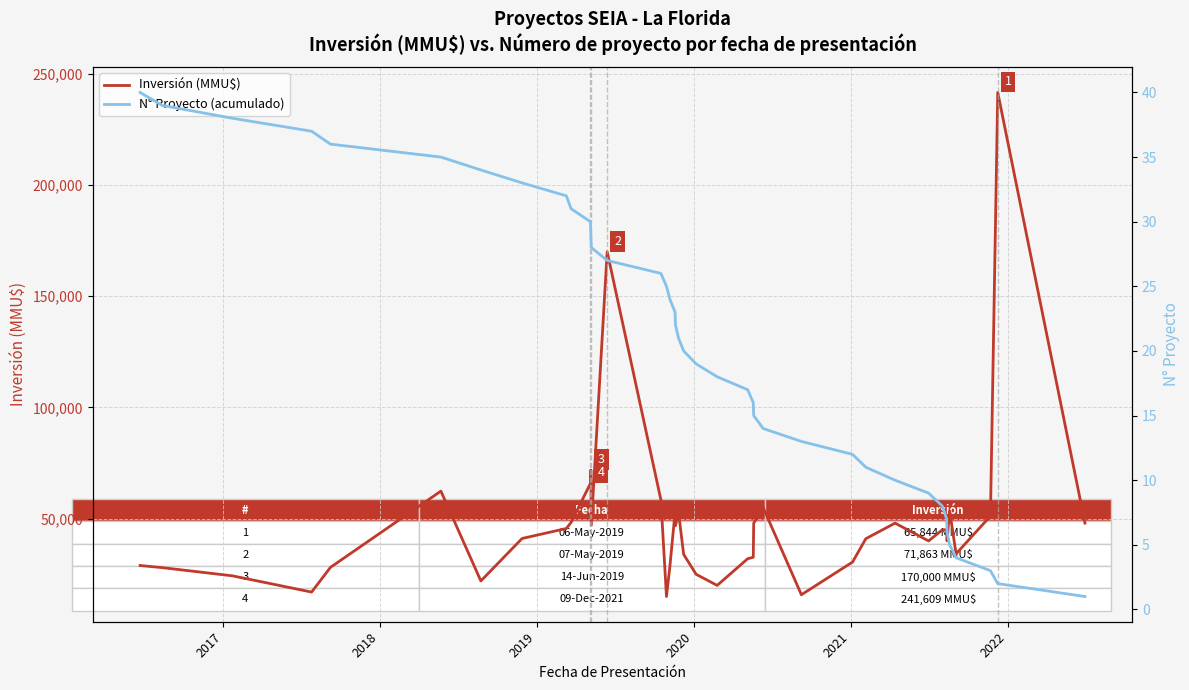

How many series are shown in this chart?

2